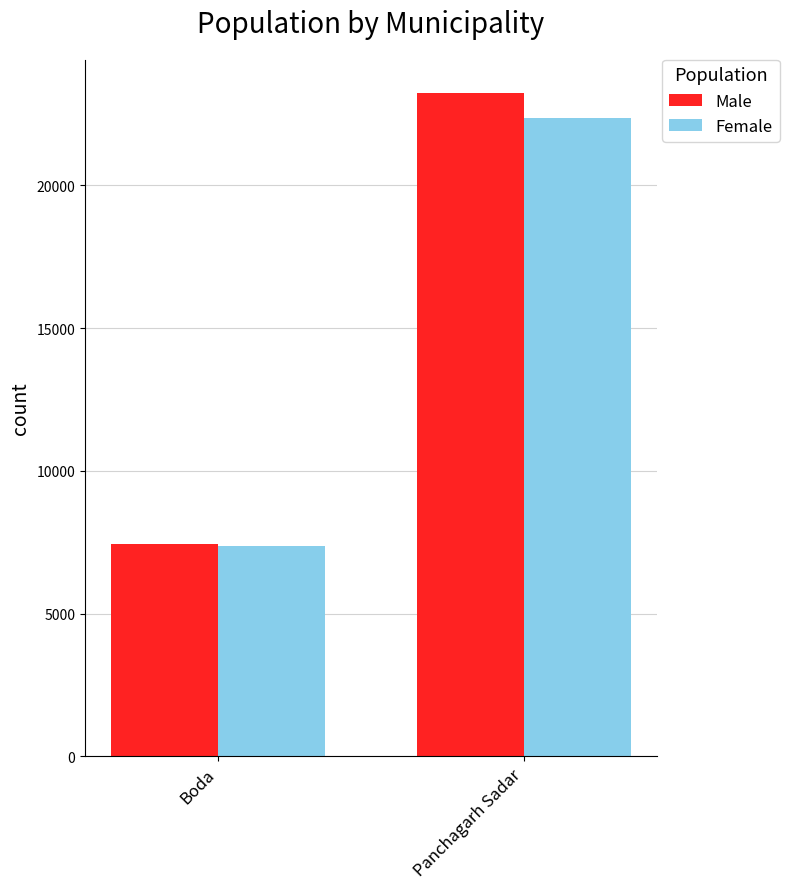

What is the difference between the maximum and minimum values in the Female series?

14989